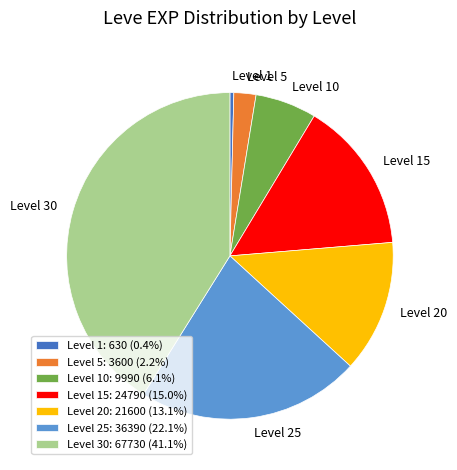

Do Level 15 and Level 25 together represent more than half of the pie?

No